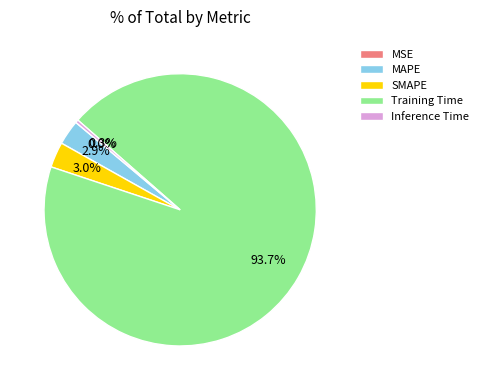

To the nearest percent, what is the average slice percentage?

20%